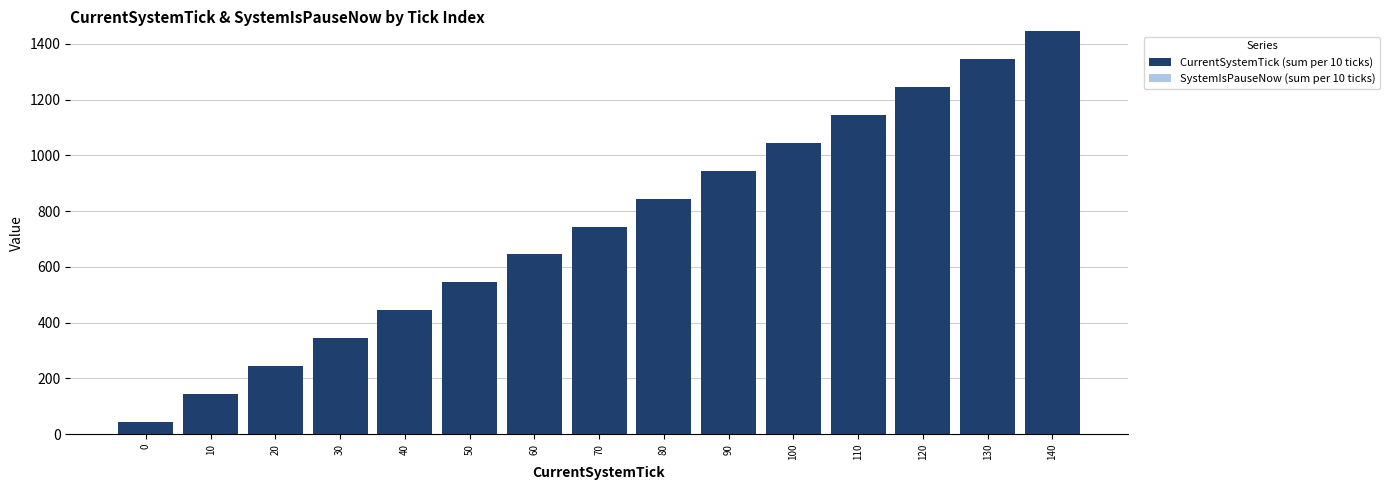

Does the chart contain any negative values?

No